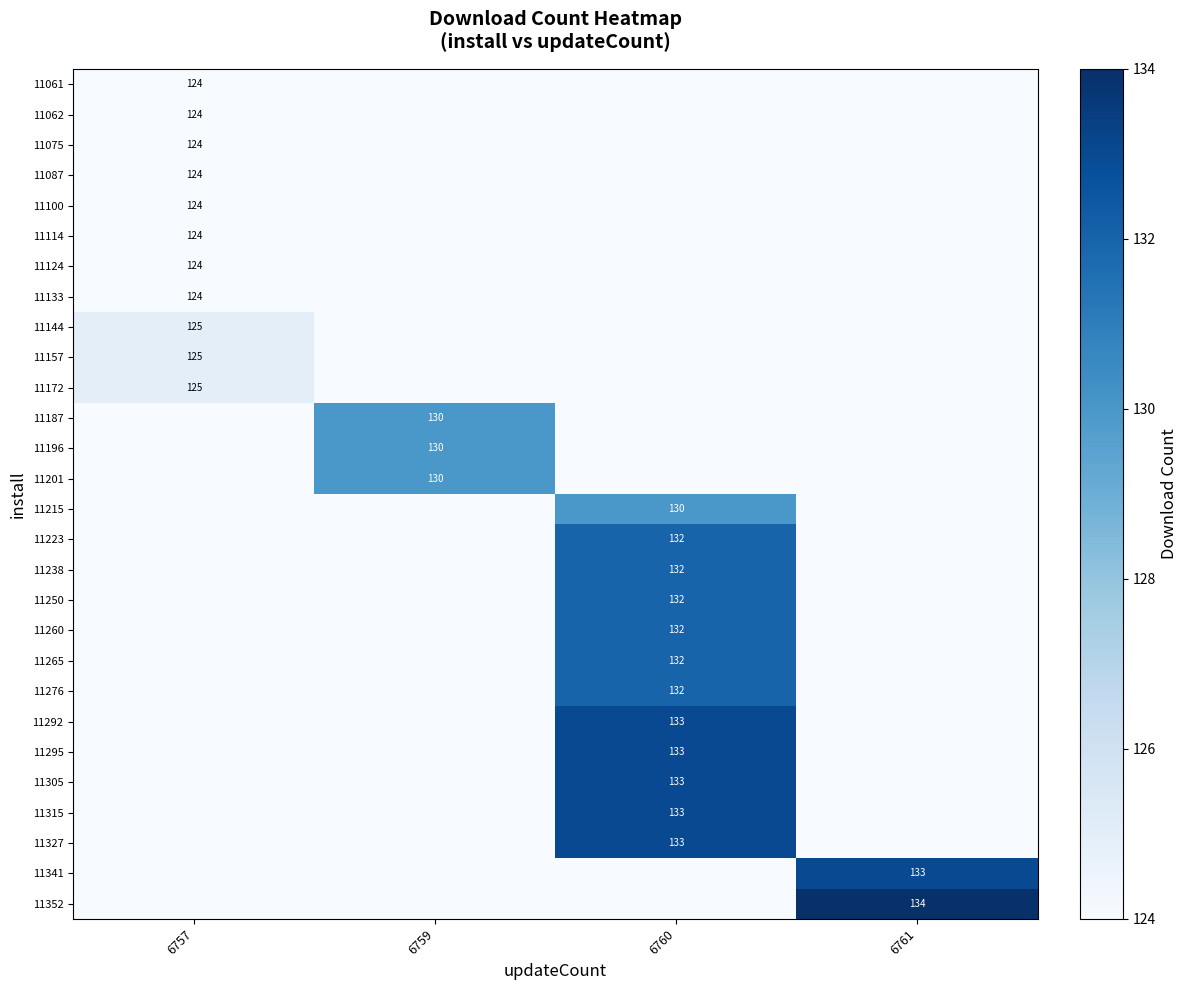

True or false: 11100 has a value of 193 at 6757.

False